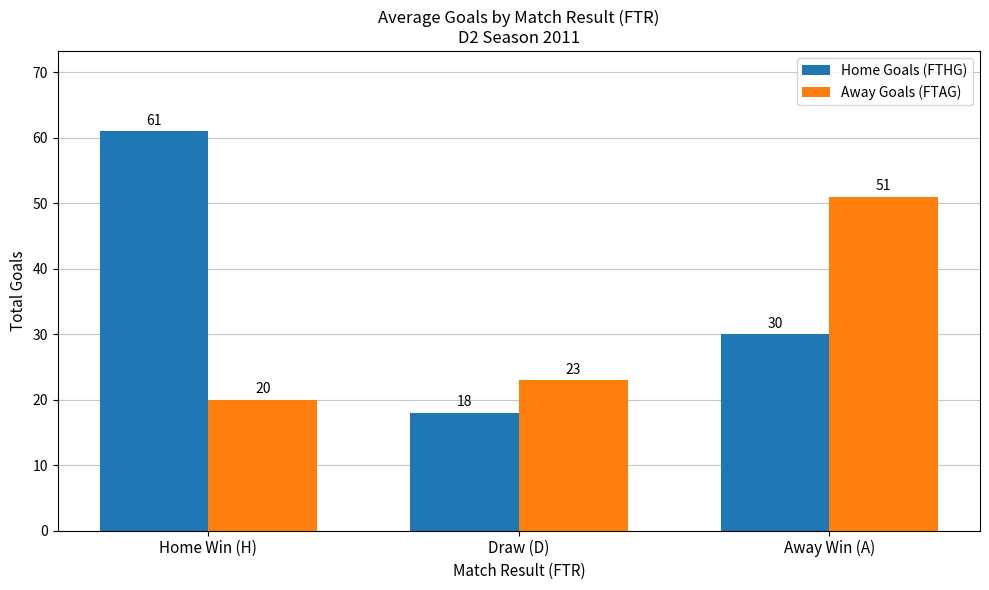

Which series has the largest range (max minus min)?

Home Goals (FTHG)